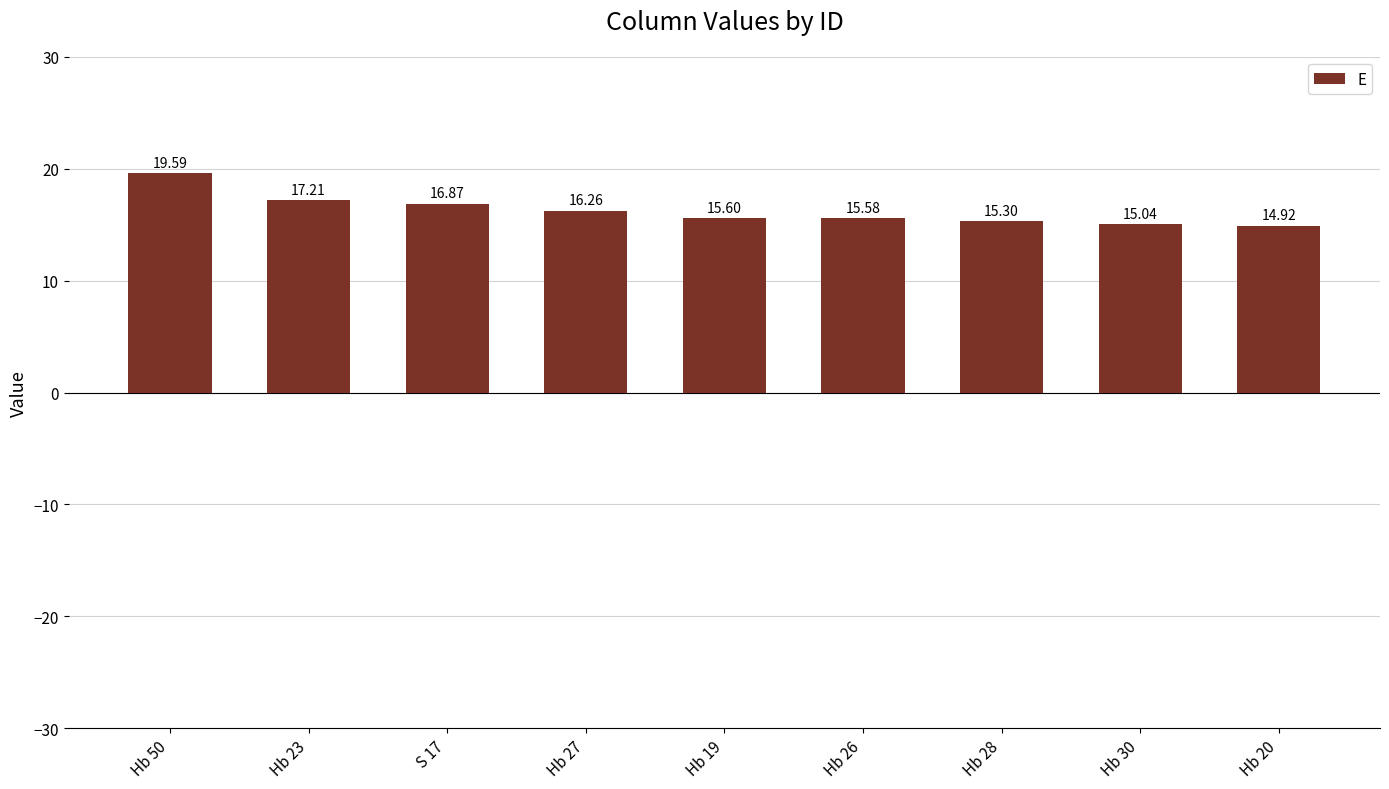

Does the chart contain stacked bars?

No